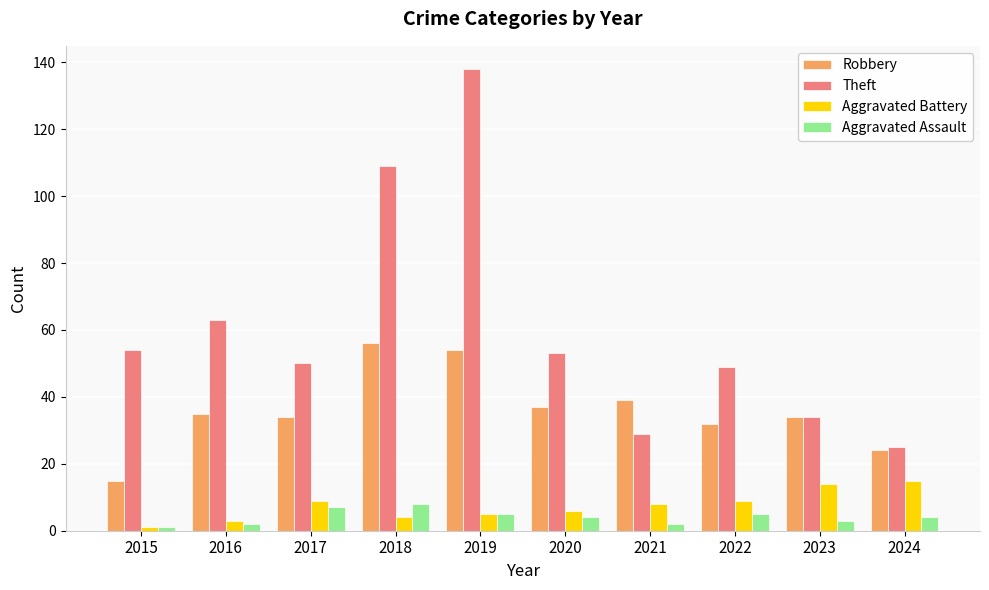

How many bars are there in total?

40